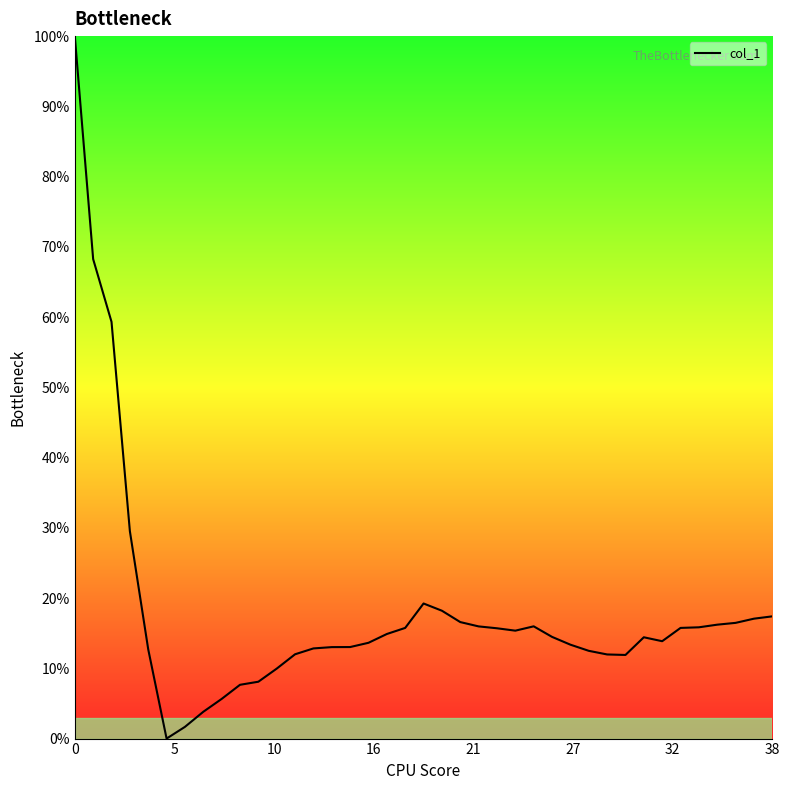

What is the difference between the maximum and minimum values?

100.0